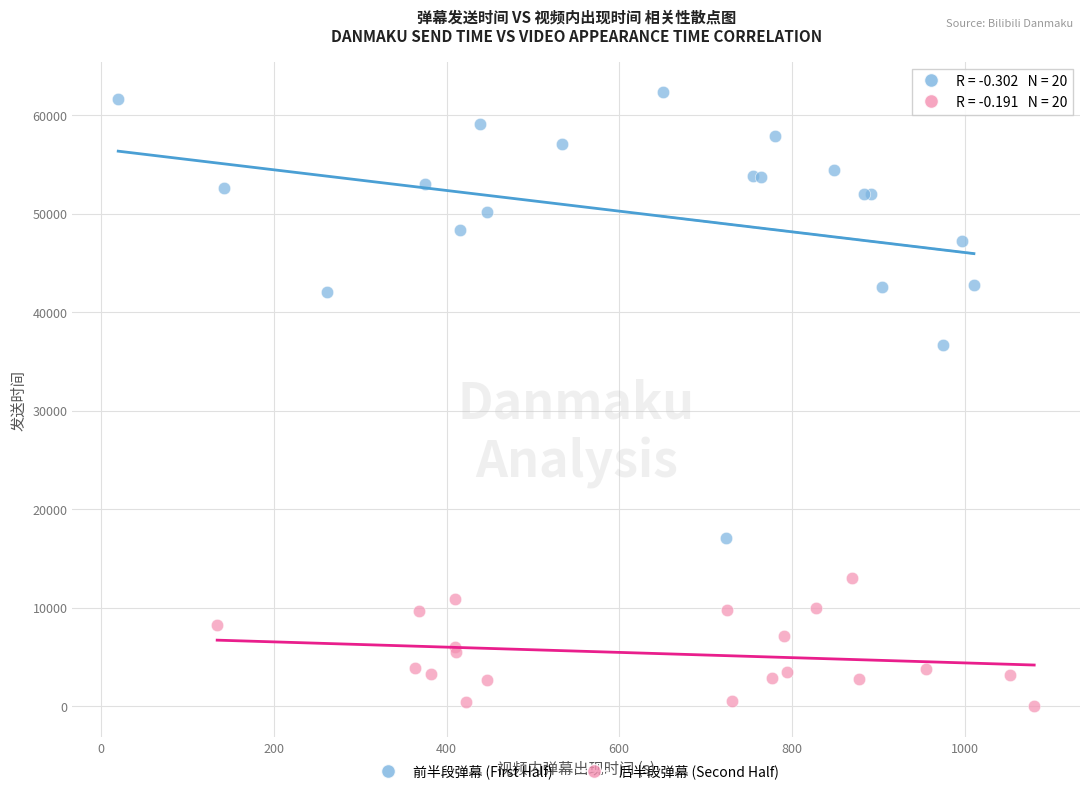

Which series contains the highest Y value?

前半段弹幕 (First Half)